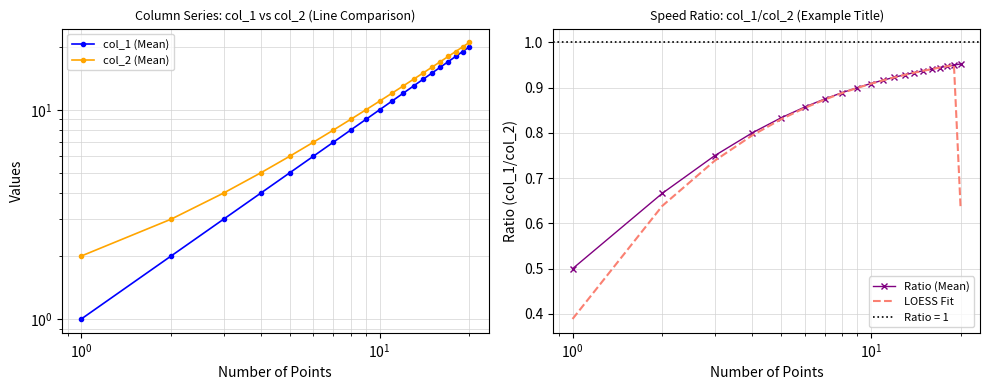

How many lines are shown in the chart?

4